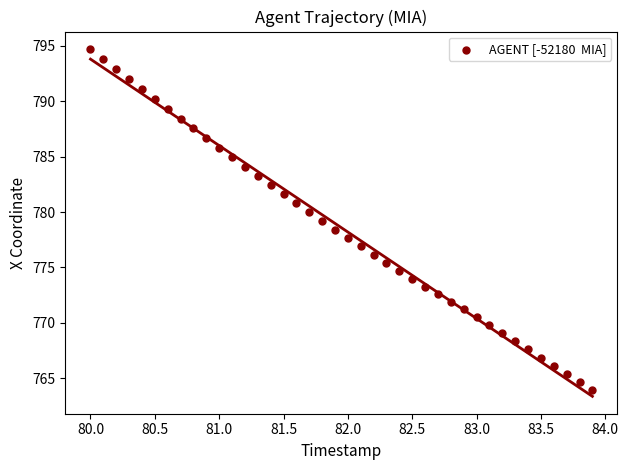

What is the range of Y values (max minus min)?

30.7